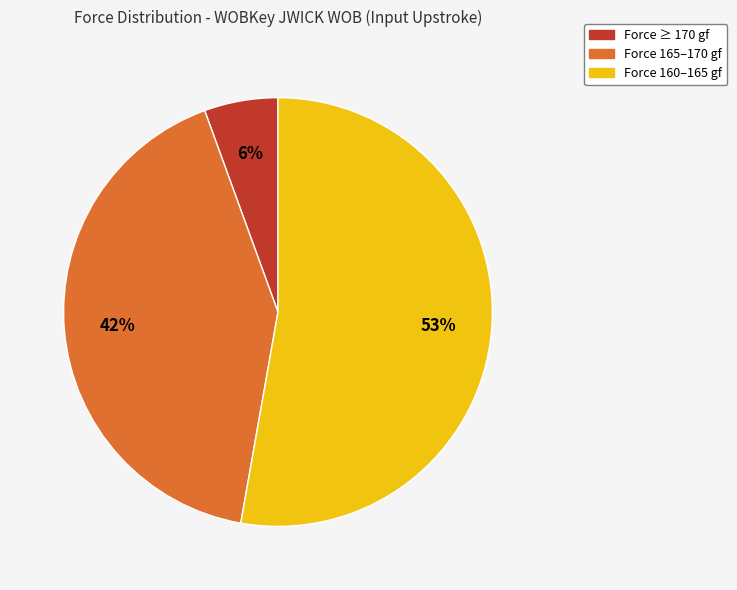

How many slices are in this pie chart?

3